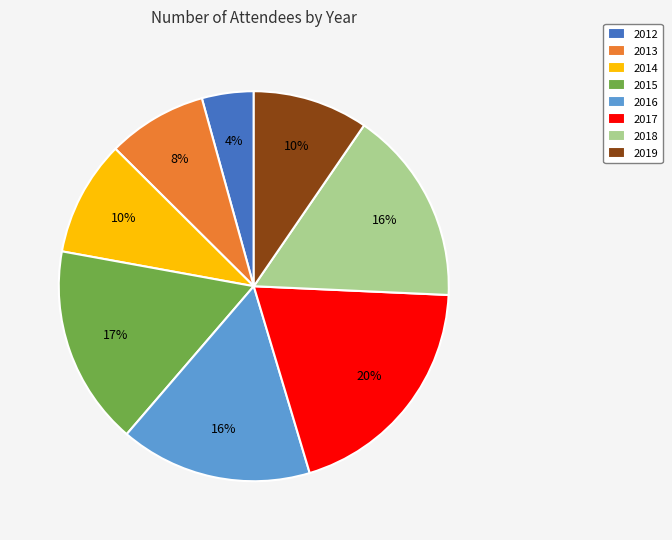

Which category has the biggest portion of the pie?

2017